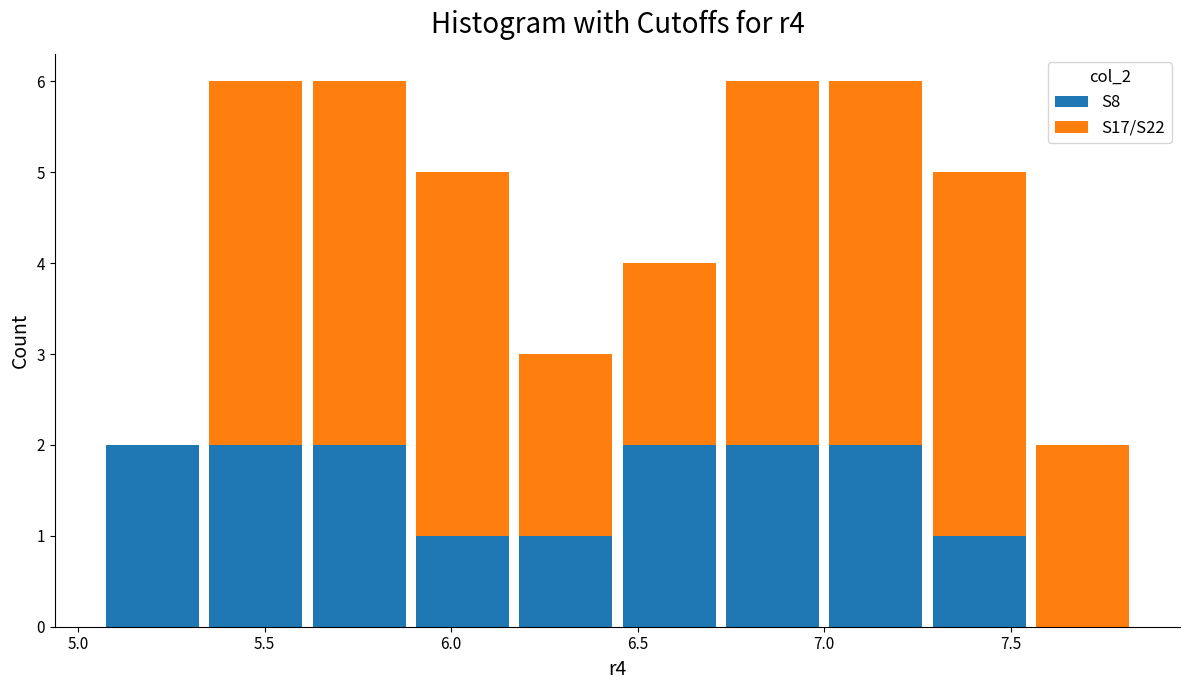

What is the total height of the stacked bar covering 7.30 to 7.55 on the x-axis? Neither the bar edges nor the heights are printed on the chart, so give them approximately, as read against the axes.

5